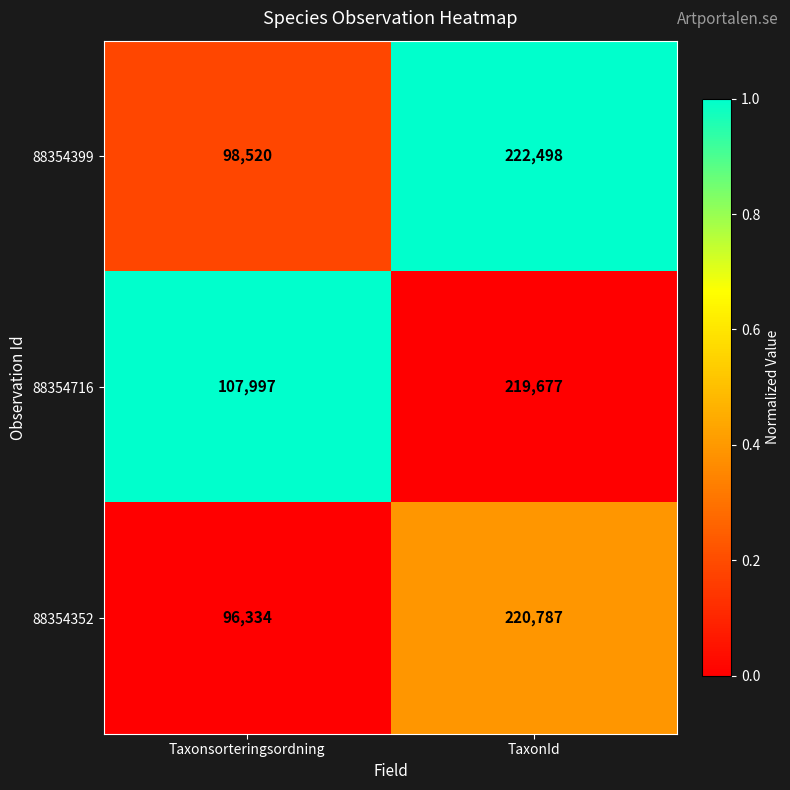

How many data points in 88354716 are less than 219677?

1